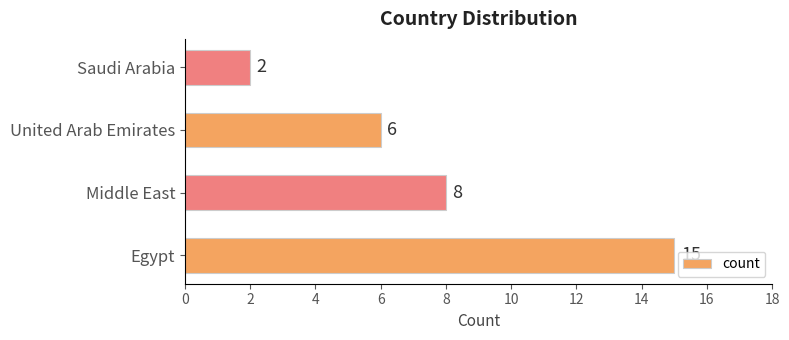

What is the difference between the maximum and minimum values?

13